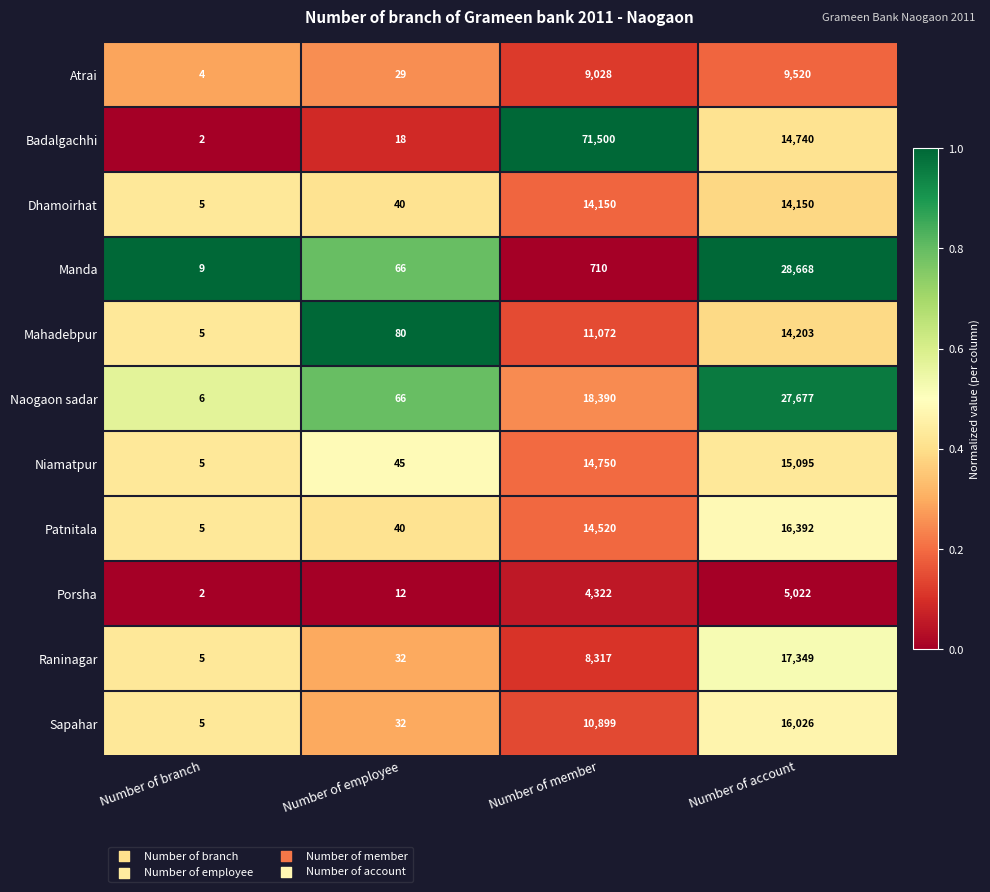

What is the total value across all series at Number of branch?

53